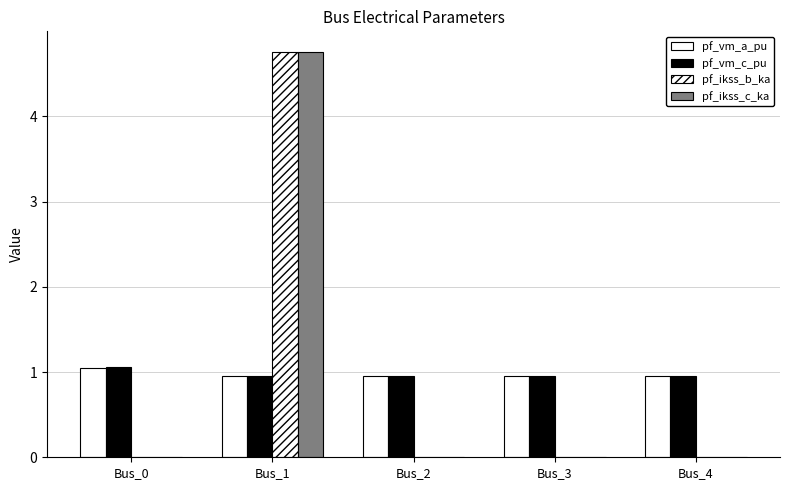

At which label does pf_ikss_b_ka reach its peak?

Bus_1